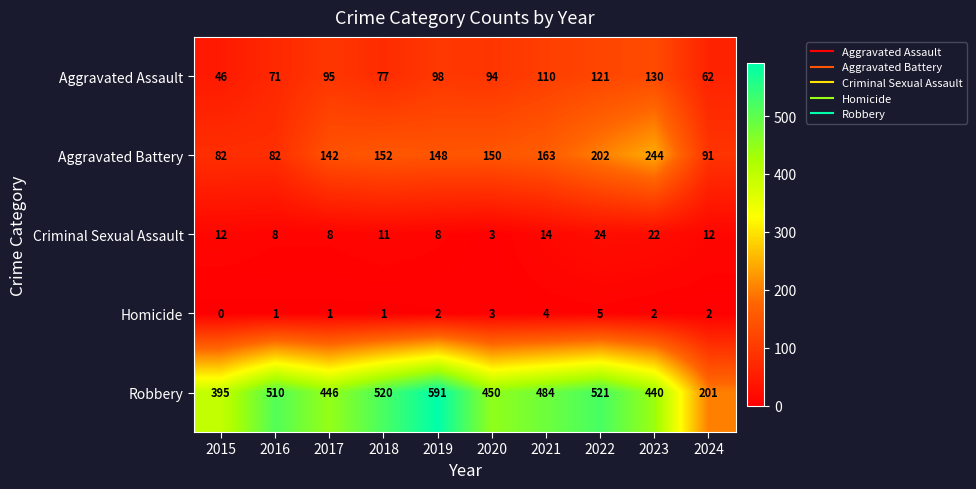

At which category is the sum across all series the highest?

2022